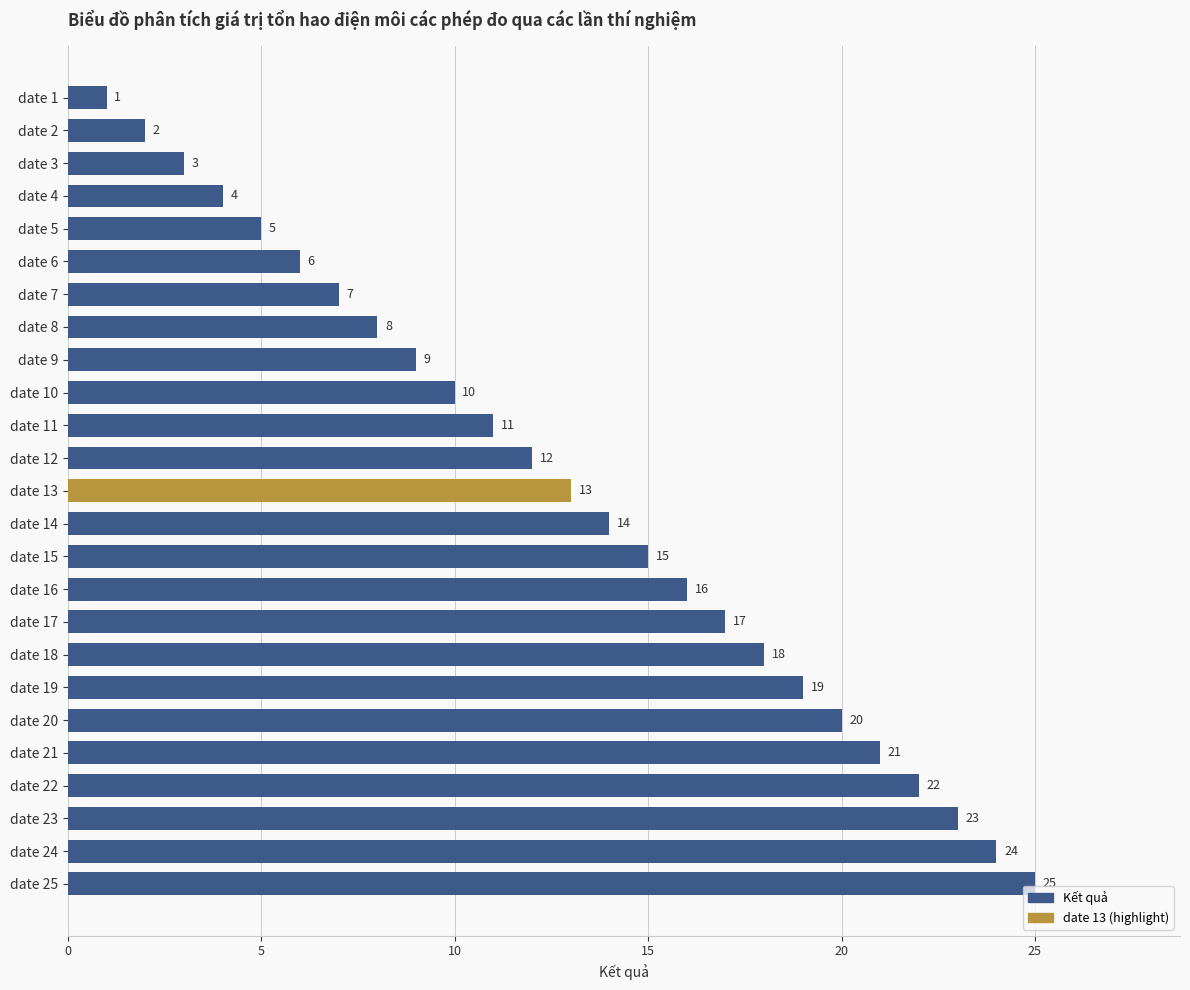

What is the difference between the second highest and second lowest values?

22